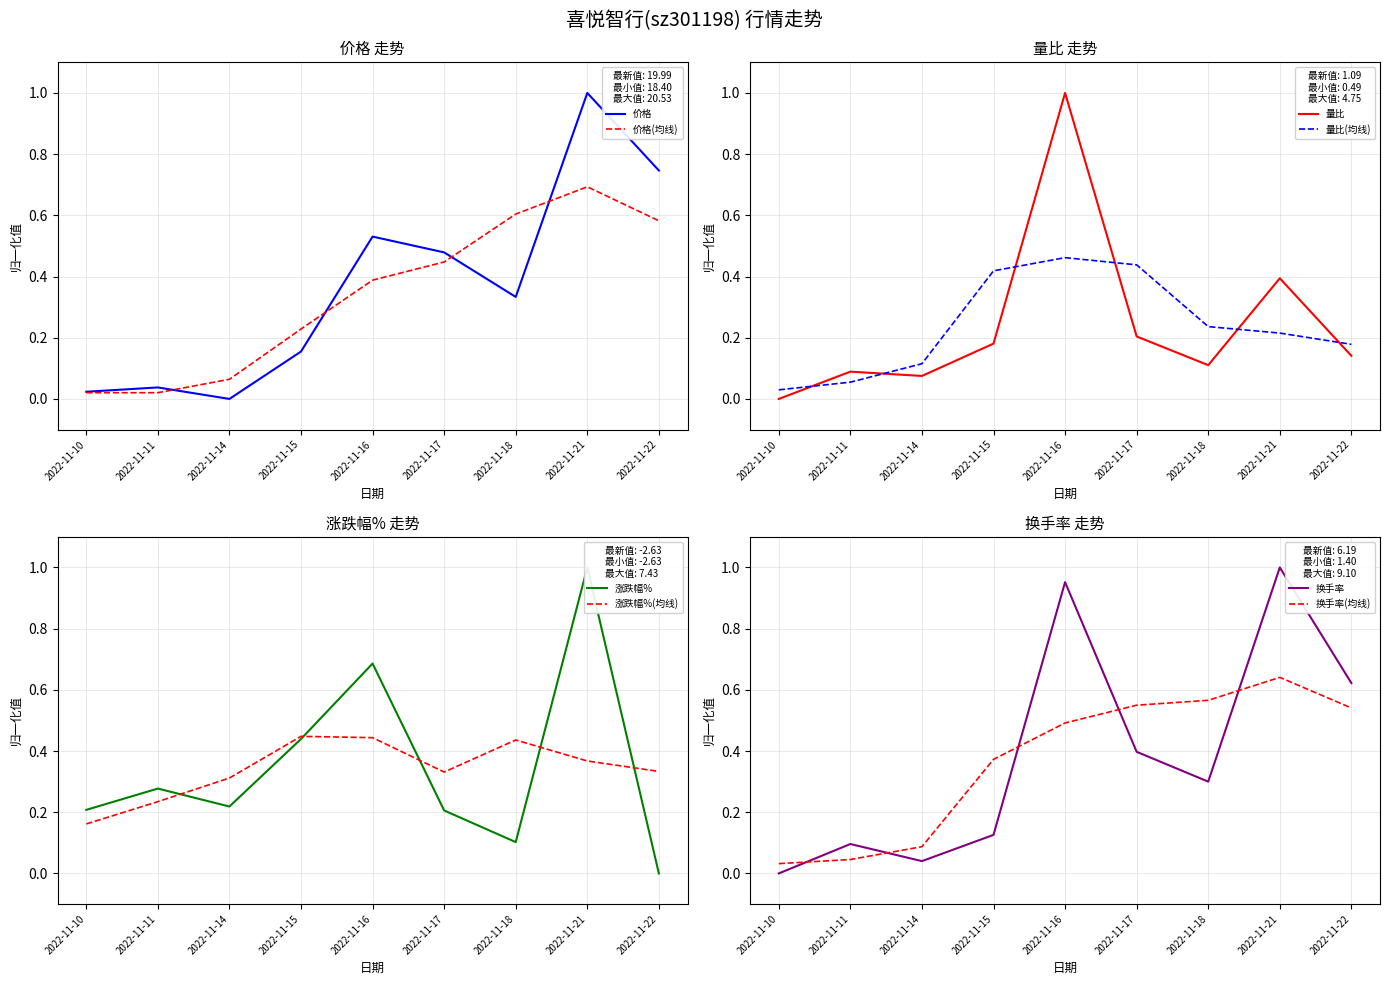

The 价格(均线) series shows 0.7 at 2022-11-17. True or false?

False